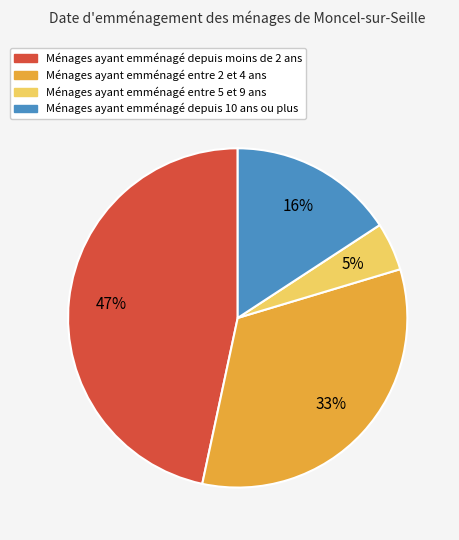

Is there a majority slice in this chart?

No